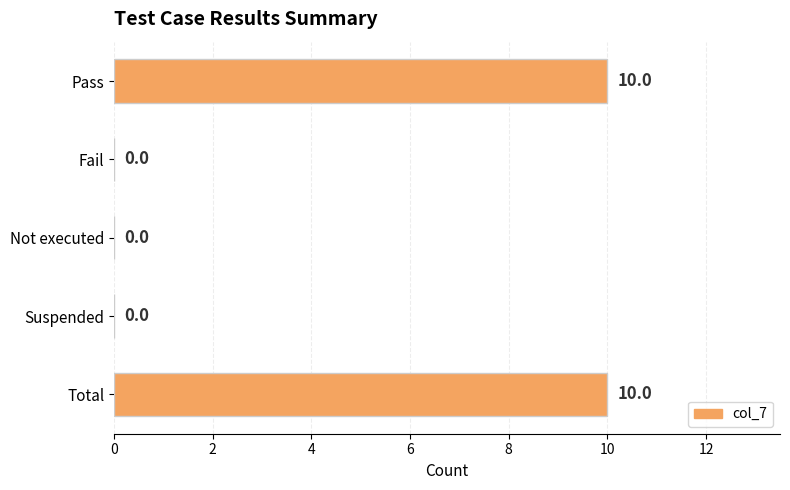

What is the sum of all values?

20